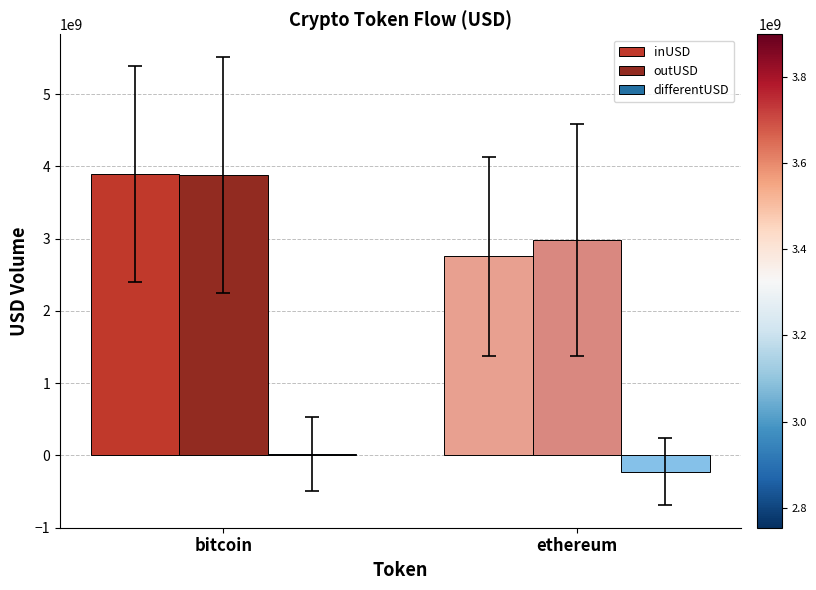

Which series changed the most between bitcoin and ethereum?

inUSD